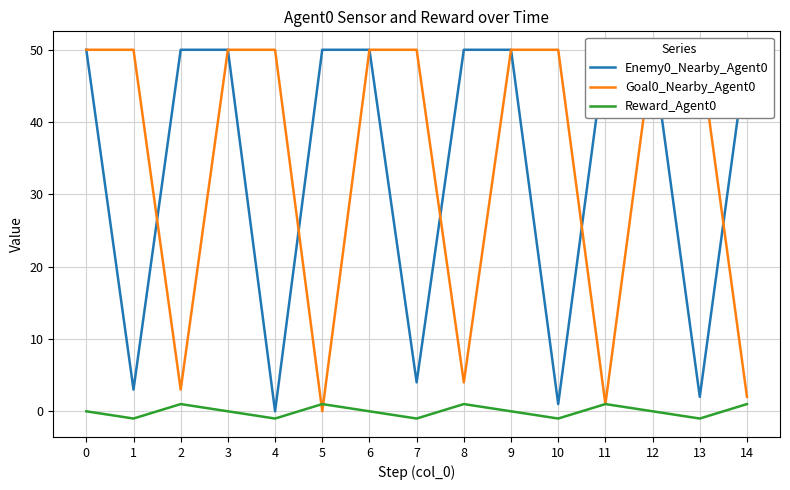

How many lines are shown in the chart?

3